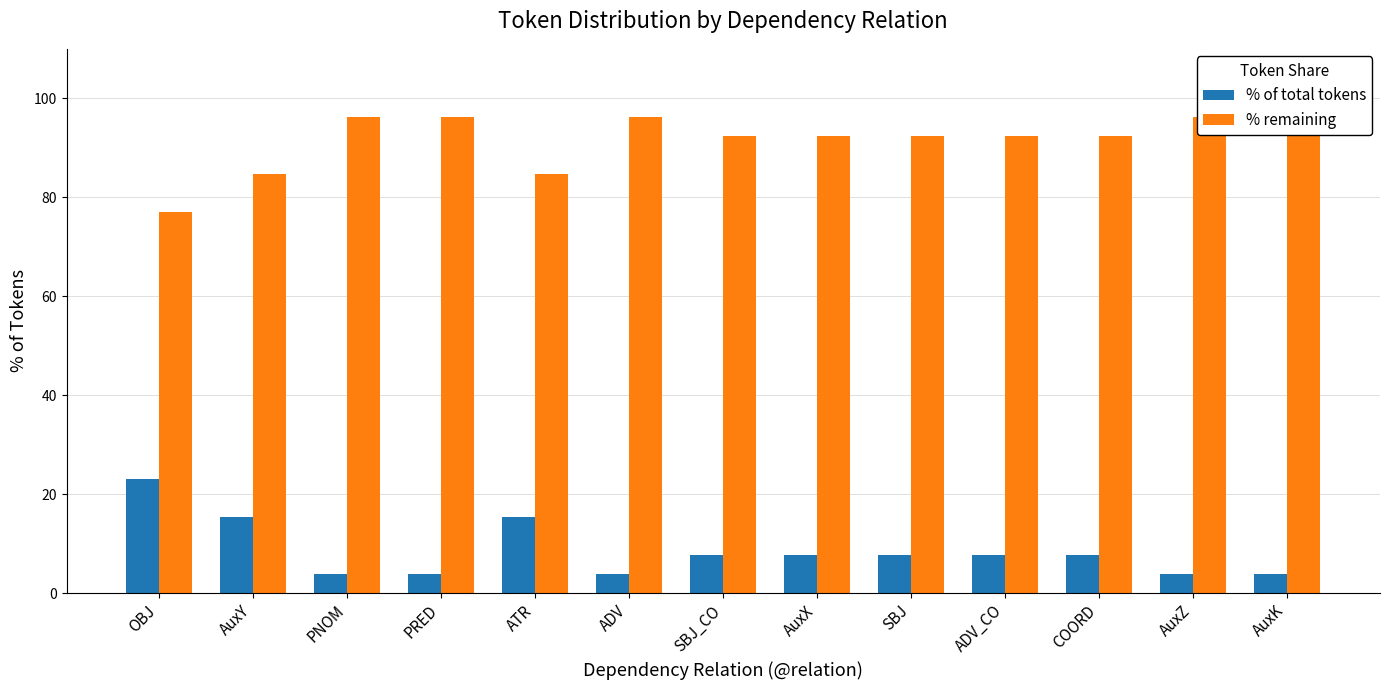

Does the chart contain stacked bars?

No